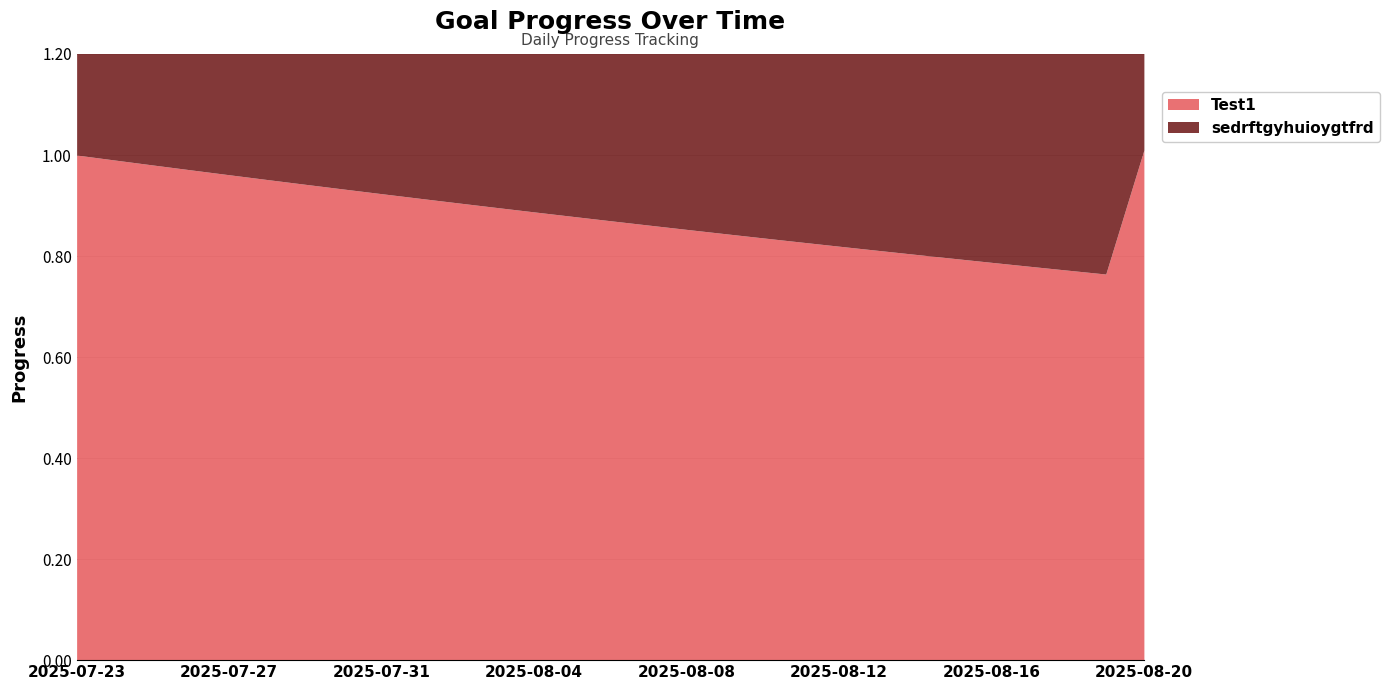

True or false: Test1 and sedrftgyhuioygtfrd cross at least once.

False